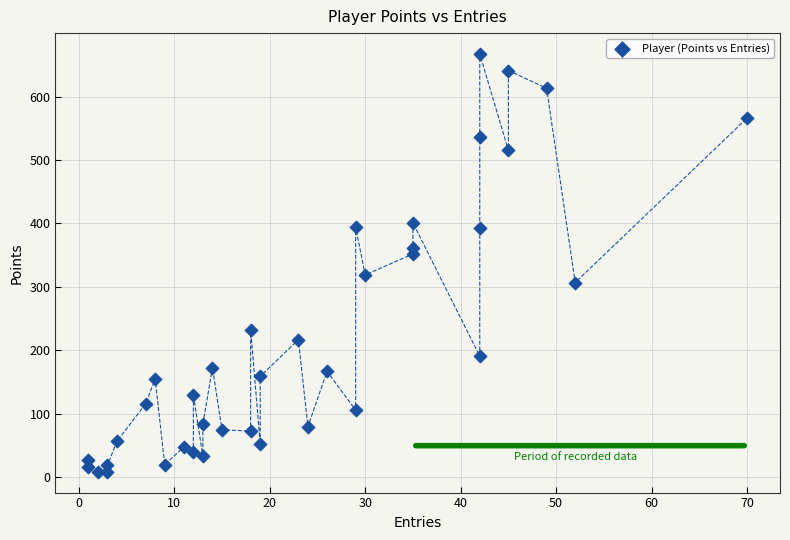

What is the range of Y values (max minus min)?

658